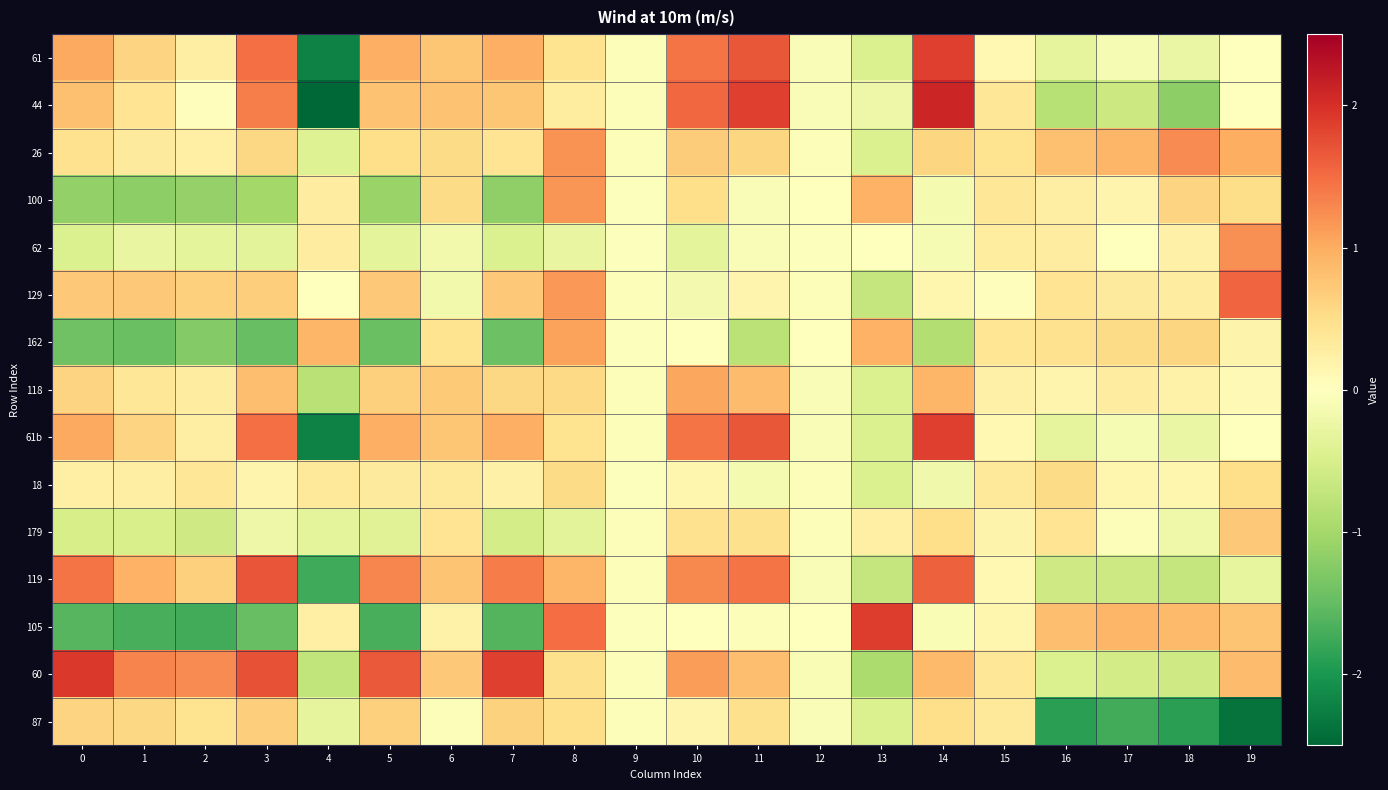

Reading left to right, what are all the values shown in this chart?

61: 0=1.0	1=0.6	2=0.3	3=1.5	4=-2.2	5=1.0	6=0.8	7=1.0	8=0.4	9=-0.1	10=1.4	11=1.7	12=-0.1	13=-0.5	14=1.9	15=0.1	16=-0.3	17=-0.1	18=-0.3	19=-0.0
44: 0=0.8	1=0.4	2=0.0	3=1.4	4=-2.5	5=0.8	6=0.8	7=0.8	8=0.3	9=-0.1	10=1.5	11=1.9	12=-0.1	13=-0.2	14=2.1	15=0.4	16=-0.8	17=-0.6	18=-1.2	19=-0.0
26: 0=0.5	1=0.3	2=0.2	3=0.6	4=-0.4	5=0.5	6=0.5	7=0.4	8=1.2	9=-0.0	10=0.7	11=0.6	12=-0.1	13=-0.5	14=0.6	15=0.4	16=0.8	17=0.9	18=1.3	19=1.0
100: 0=-1.1	1=-1.2	2=-1.1	3=-1.0	4=0.3	5=-1.1	6=0.5	7=-1.2	8=1.2	9=-0.0	10=0.5	11=-0.1	12=-0.0	13=0.9	14=-0.1	15=0.4	16=0.3	17=0.2	18=0.6	19=0.5
62: 0=-0.5	1=-0.3	2=-0.3	3=-0.4	4=0.3	5=-0.3	6=-0.2	7=-0.5	8=-0.3	9=-0.0	10=-0.3	11=-0.1	12=-0.0	13=0.0	14=-0.1	15=0.3	16=0.3	17=-0.0	18=0.2	19=1.2
129: 0=0.7	1=0.7	2=0.7	3=0.7	4=-0.0	5=0.7	6=-0.2	7=0.7	8=1.2	9=-0.0	10=-0.2	11=0.2	12=-0.1	13=-0.7	14=0.1	15=0.0	16=0.4	17=0.3	18=0.3	19=1.6
162: 0=-1.4	1=-1.5	2=-1.3	3=-1.5	4=0.9	5=-1.4	6=0.4	7=-1.4	8=1.1	9=-0.0	10=0.0	11=-0.8	12=0.0	13=0.9	14=-0.9	15=0.4	16=0.5	17=0.5	18=0.6	19=0.2
118: 0=0.6	1=0.4	2=0.3	3=0.8	4=-0.8	5=0.6	6=0.7	7=0.6	8=0.6	9=-0.0	10=1.0	11=0.9	12=-0.1	13=-0.5	14=0.9	15=0.2	16=0.2	17=0.3	18=0.2	19=0.1
61b: 0=1.0	1=0.6	2=0.3	3=1.5	4=-2.2	5=1.0	6=0.8	7=1.0	8=0.4	9=-0.1	10=1.4	11=1.7	12=-0.1	13=-0.5	14=1.9	15=0.1	16=-0.3	17=-0.1	18=-0.3	19=-0.0
18: 0=0.2	1=0.3	2=0.4	3=0.2	4=0.4	5=0.3	6=0.4	7=0.2	8=0.5	9=-0.0	10=0.1	11=-0.1	12=-0.0	13=-0.5	14=-0.2	15=0.4	16=0.5	17=0.1	18=0.1	19=0.5
179: 0=-0.5	1=-0.5	2=-0.6	3=-0.2	4=-0.3	5=-0.4	6=0.4	7=-0.5	8=-0.4	9=-0.0	10=0.5	11=0.5	12=-0.0	13=0.2	14=0.5	15=0.2	16=0.4	17=-0.0	18=-0.2	19=0.7
119: 0=1.4	1=0.9	2=0.6	3=1.7	4=-1.7	5=1.3	6=0.8	7=1.4	8=0.9	9=-0.1	10=1.3	11=1.4	12=-0.1	13=-0.7	14=1.6	15=0.1	16=-0.6	17=-0.6	18=-0.7	19=-0.3
105: 0=-1.6	1=-1.7	2=-1.7	3=-1.5	4=0.2	5=-1.7	6=0.2	7=-1.6	8=1.5	9=-0.0	10=0.0	11=-0.0	12=0.0	13=1.9	14=-0.1	15=0.1	16=0.8	17=0.9	18=0.9	19=0.8
60: 0=1.9	1=1.3	2=1.3	3=1.7	4=-0.7	5=1.6	6=0.7	7=1.9	8=0.5	9=-0.0	10=1.1	11=0.8	12=-0.1	13=-0.9	14=0.9	15=0.4	16=-0.5	17=-0.6	18=-0.6	19=0.8
87: 0=0.6	1=0.6	2=0.4	3=0.7	4=-0.3	5=0.6	6=-0.0	7=0.6	8=0.5	9=-0.0	10=0.2	11=0.5	12=-0.1	13=-0.5	14=0.5	15=0.3	16=-1.9	17=-1.7	18=-1.9	19=-2.4